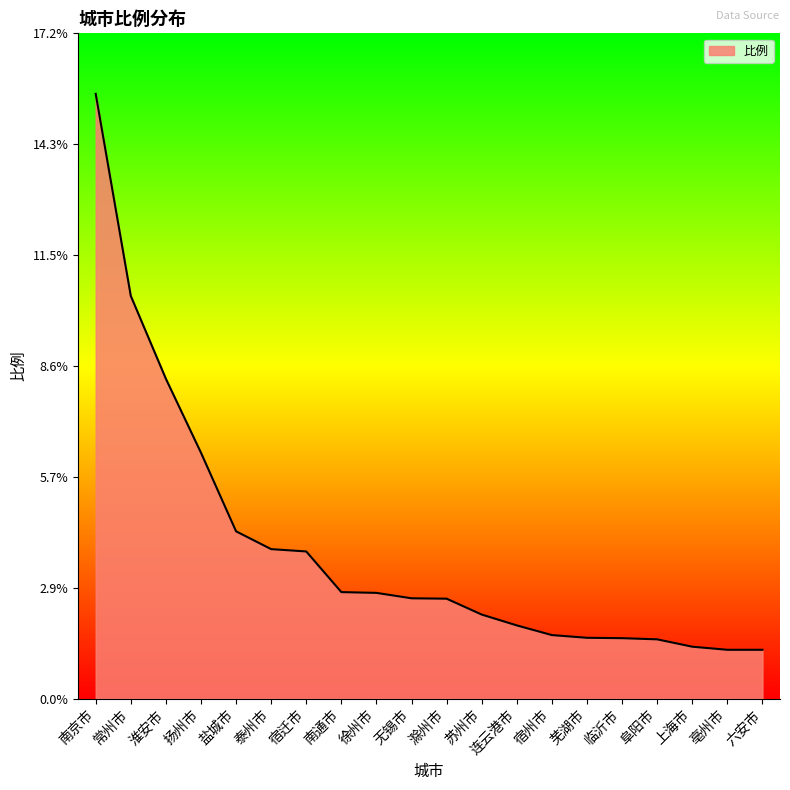

The value at 滁州市 is 1.0. True or false?

False